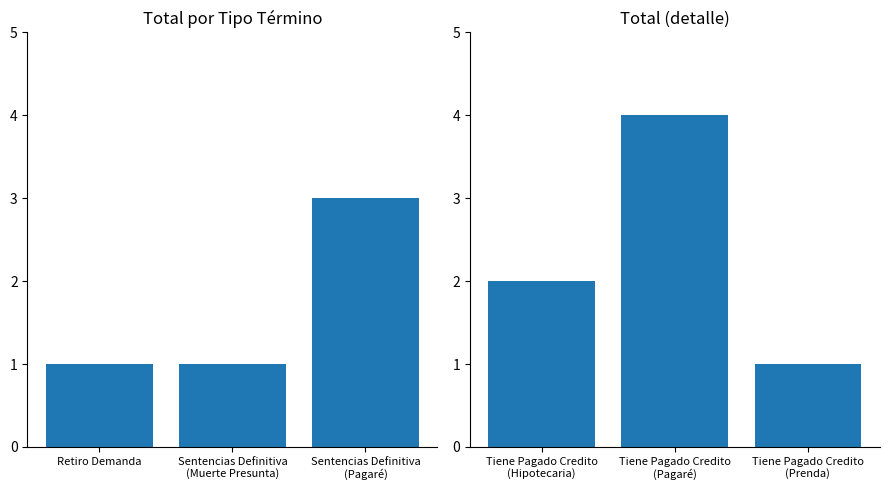

Does the chart contain stacked bars?

No